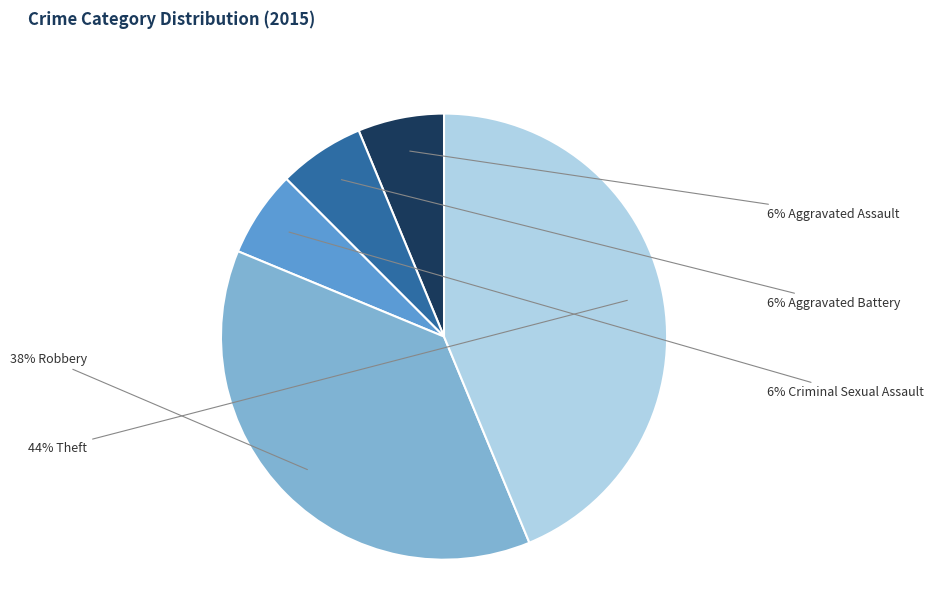

Does any single category account for the majority?

No